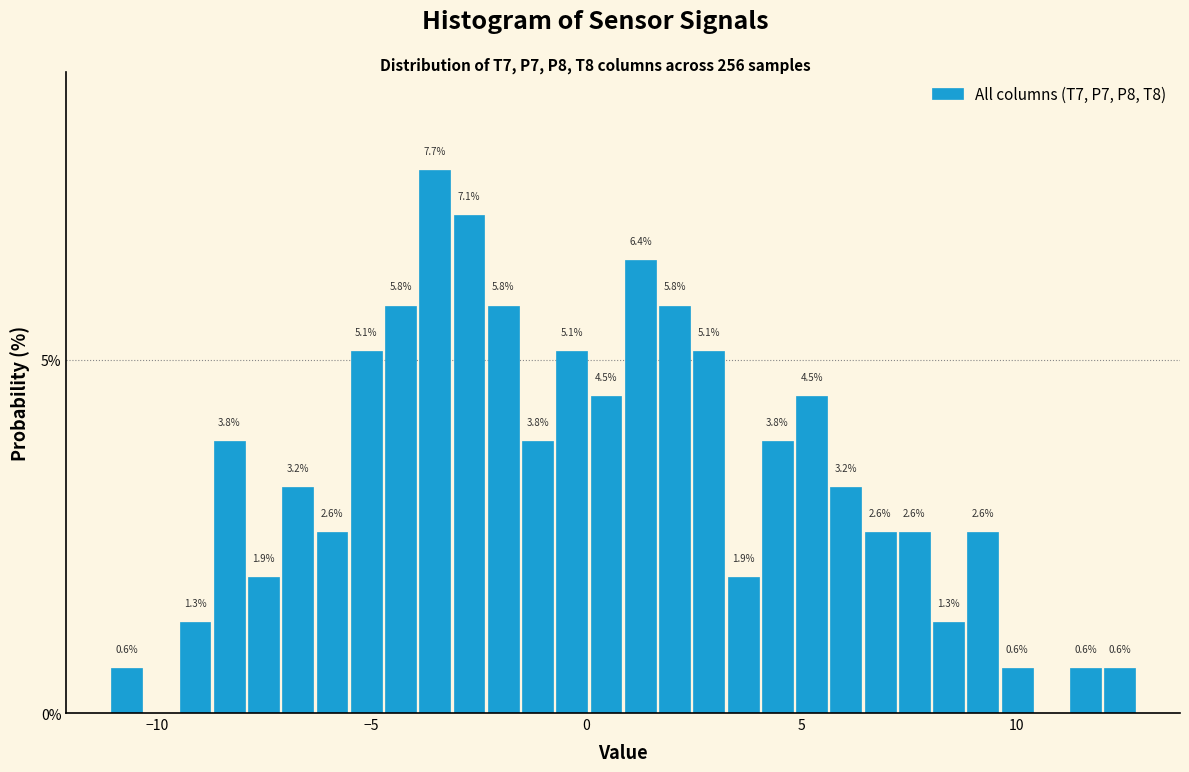

Around what value on the x-axis is the tallest bar? Give the approximate position of its centre, as read against the axis.

-3.5